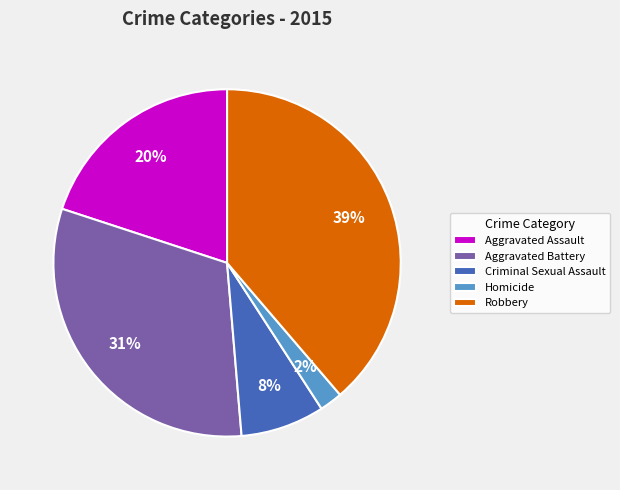

To the nearest percent, what is the average slice percentage?

20%